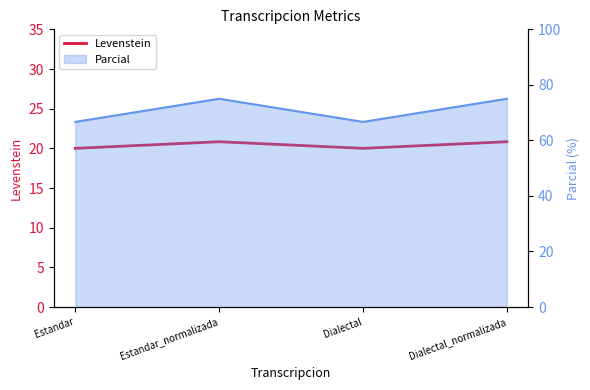

What is the label of the 1st point from the right?

Dialectal_normalizada